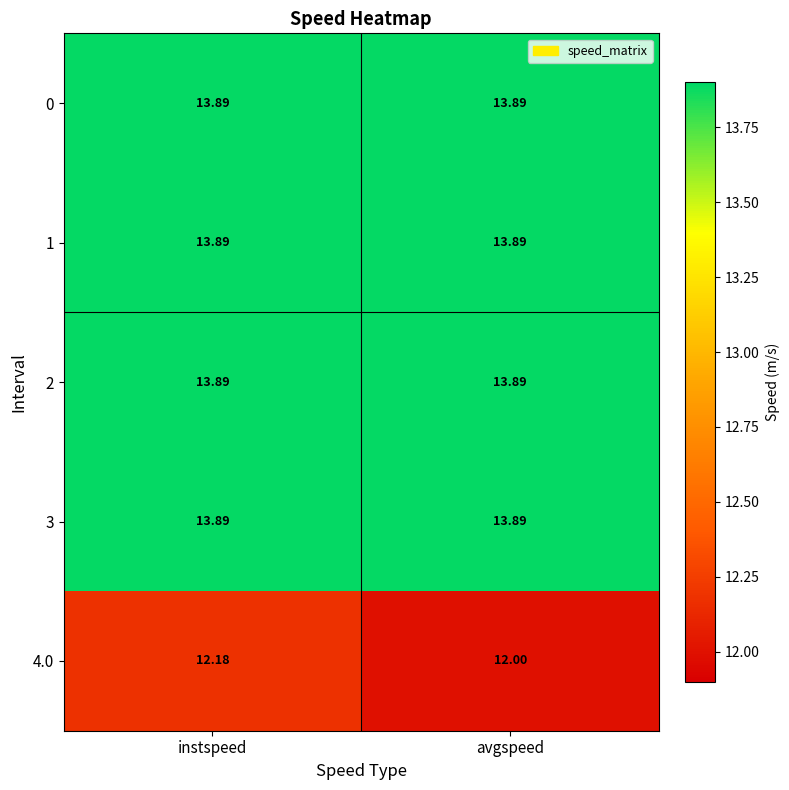

List the labels in order of 4.0 value, smallest first.

avgspeed, instspeed